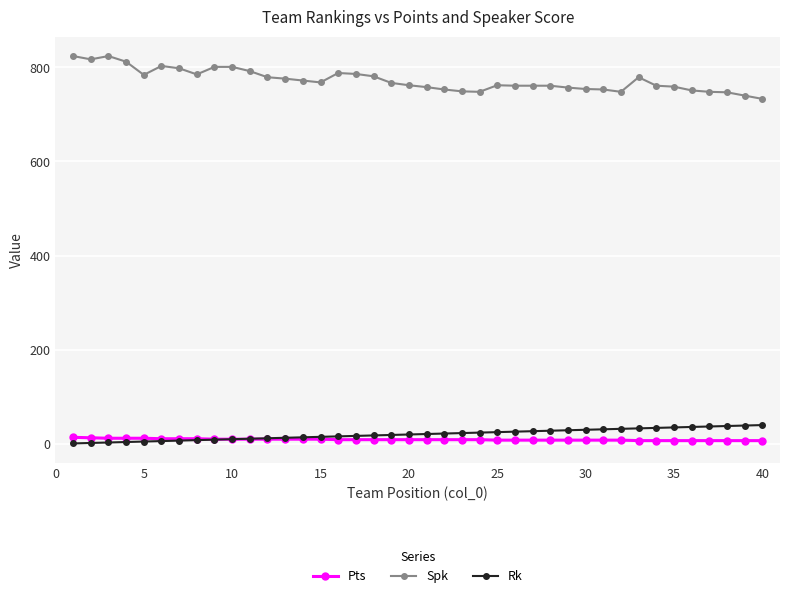

True or false: Rk and Spk cross at least once.

False